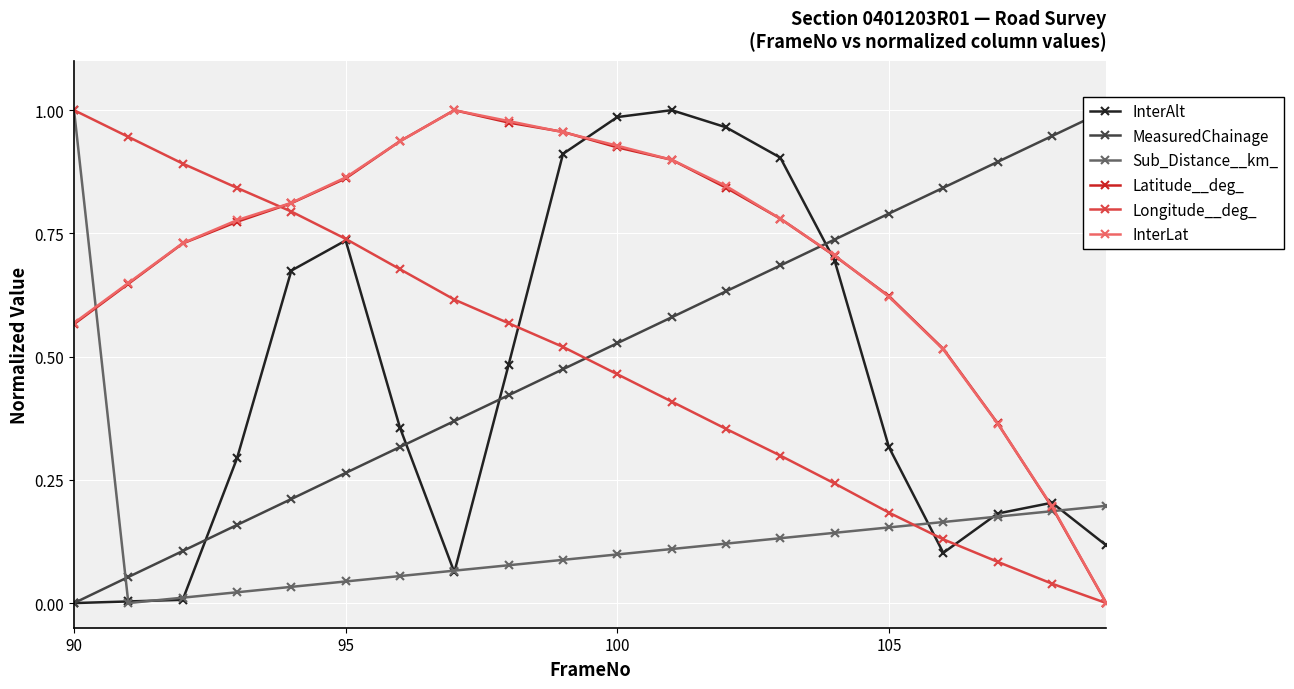

True or false: InterAlt has more than 0 points higher than both neighbors.

True